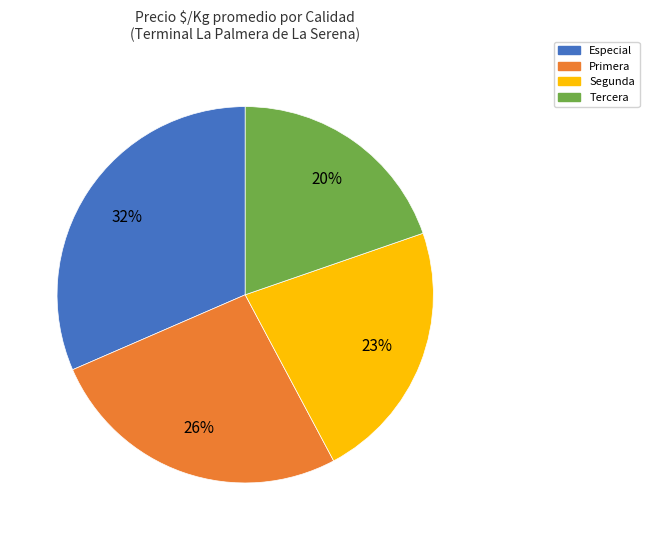

True or false: Segunda accounts for 23% of the total.

True